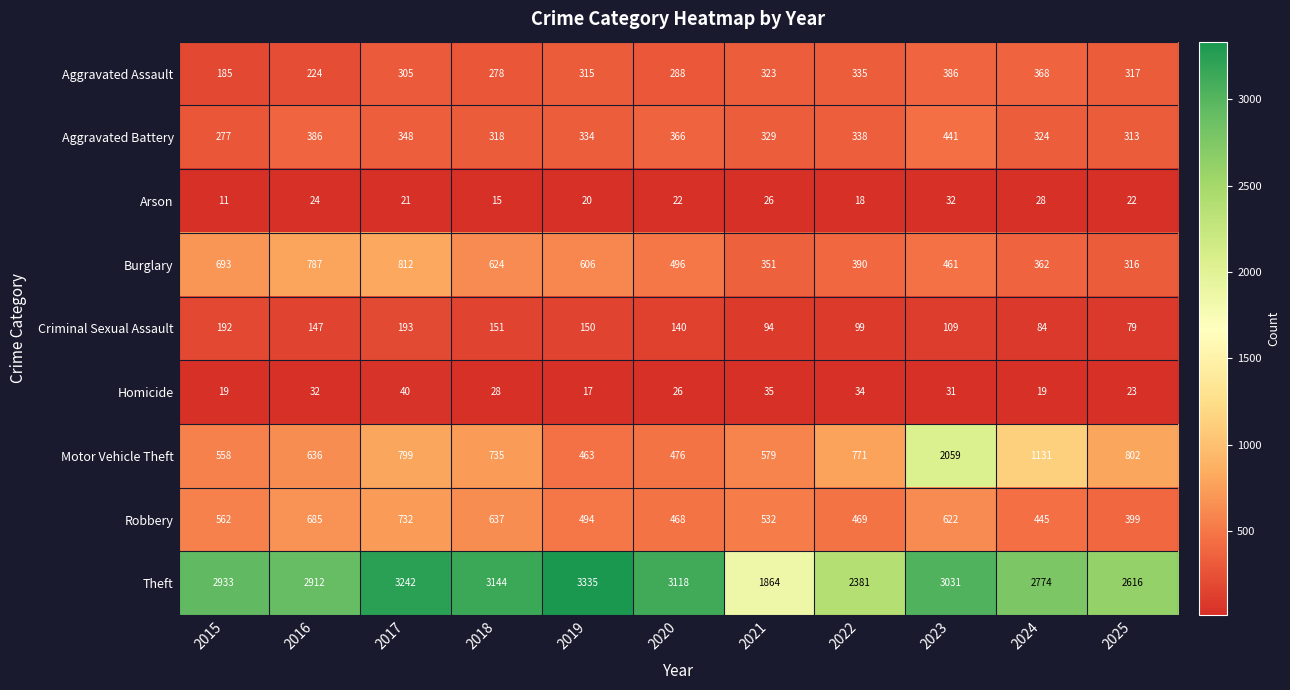

At which label is Robbery closest to 565?

2015